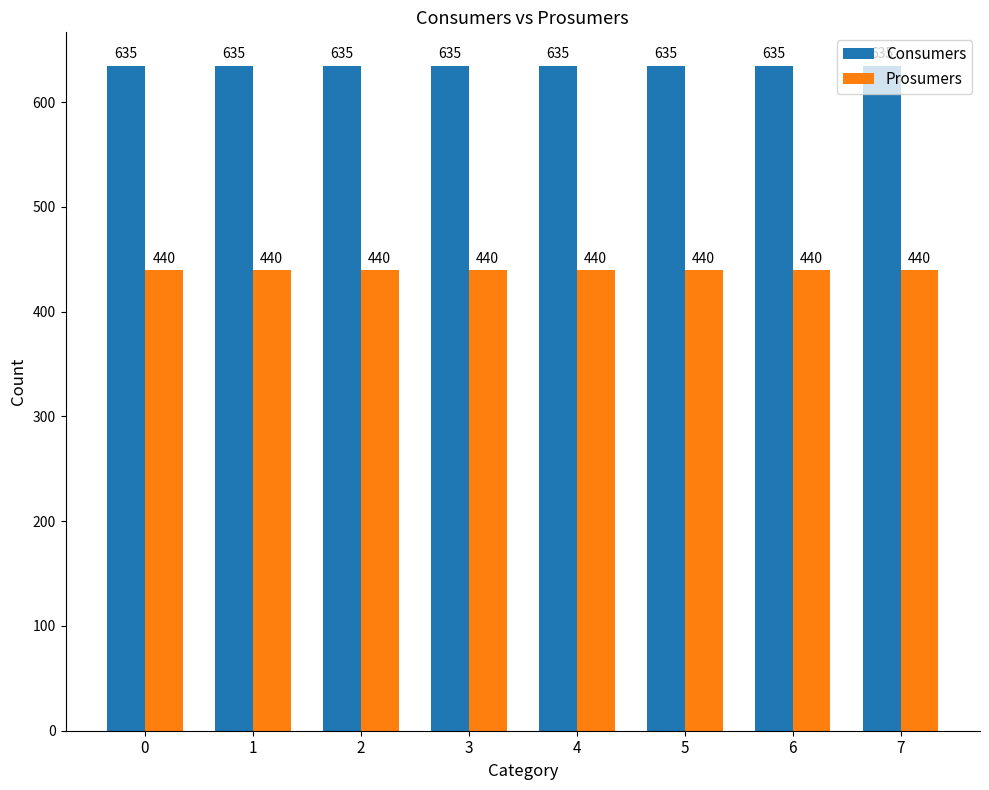

Reading right to left, list all the values displayed in this chart.

Consumers: 635	635	635	635	635	635	635	635
Prosumers: 440	440	440	440	440	440	440	440